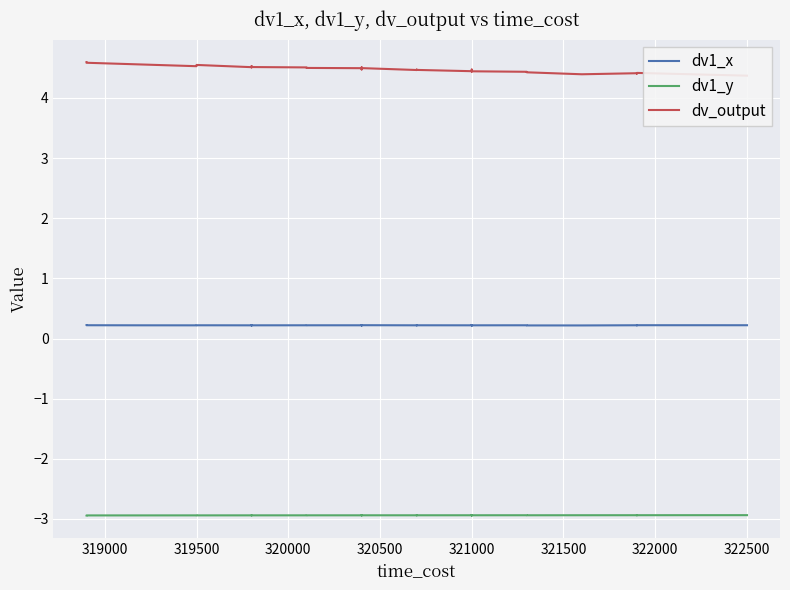

Reading right to left, extract all data points from this chart.

dv1_x: 0.2	0.2	0.2	0.2	0.2	0.2	0.2	0.2	0.2	0.2	0.2	0.2	0.2	0.2	0.2	0.2	0.2	0.2	0.2	0.2	0.2	0.2	0.2	0.2	0.2	0.2	0.2	0.2	0.2	0.2	0.2	0.2	0.2	0.2	0.2	0.2	0.2	0.2	0.2	0.2
dv1_y: -2.9	-2.9	-2.9	-2.9	-2.9	-2.9	-2.9	-2.9	-2.9	-2.9	-2.9	-2.9	-2.9	-2.9	-2.9	-2.9	-2.9	-2.9	-2.9	-2.9	-2.9	-2.9	-2.9	-2.9	-2.9	-2.9	-2.9	-2.9	-2.9	-2.9	-2.9	-2.9	-2.9	-2.9	-2.9	-2.9	-2.9	-2.9	-2.9	-2.9
dv_output: 4.4	4.4	4.4	4.4	4.4	4.4	4.4	4.4	4.4	4.5	4.4	4.5	4.4	4.4	4.4	4.4	4.5	4.5	4.5	4.5	4.5	4.5	4.5	4.5	4.5	4.5	4.5	4.5	4.5	4.5	4.5	4.5	4.5	4.5	4.5	4.5	4.5	4.6	4.6	4.6